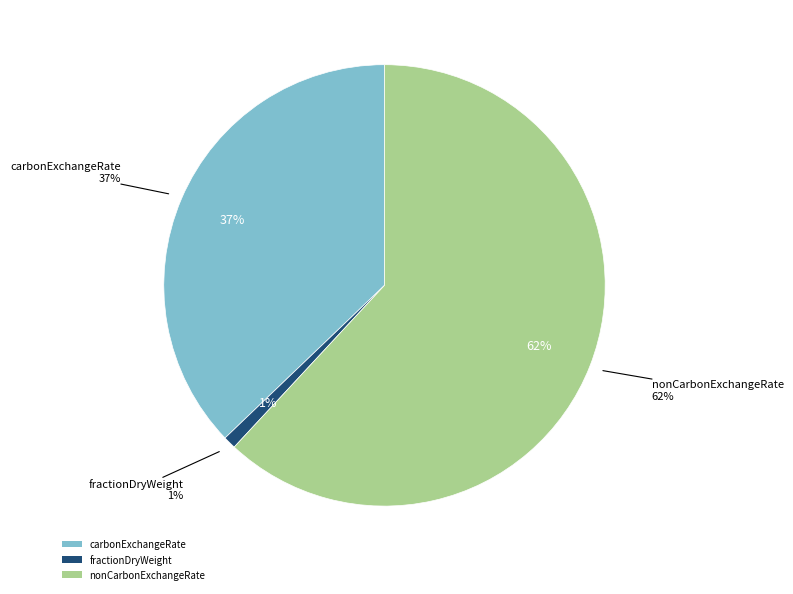

Which category has the biggest portion of the pie?

nonCarbonExchangeRate